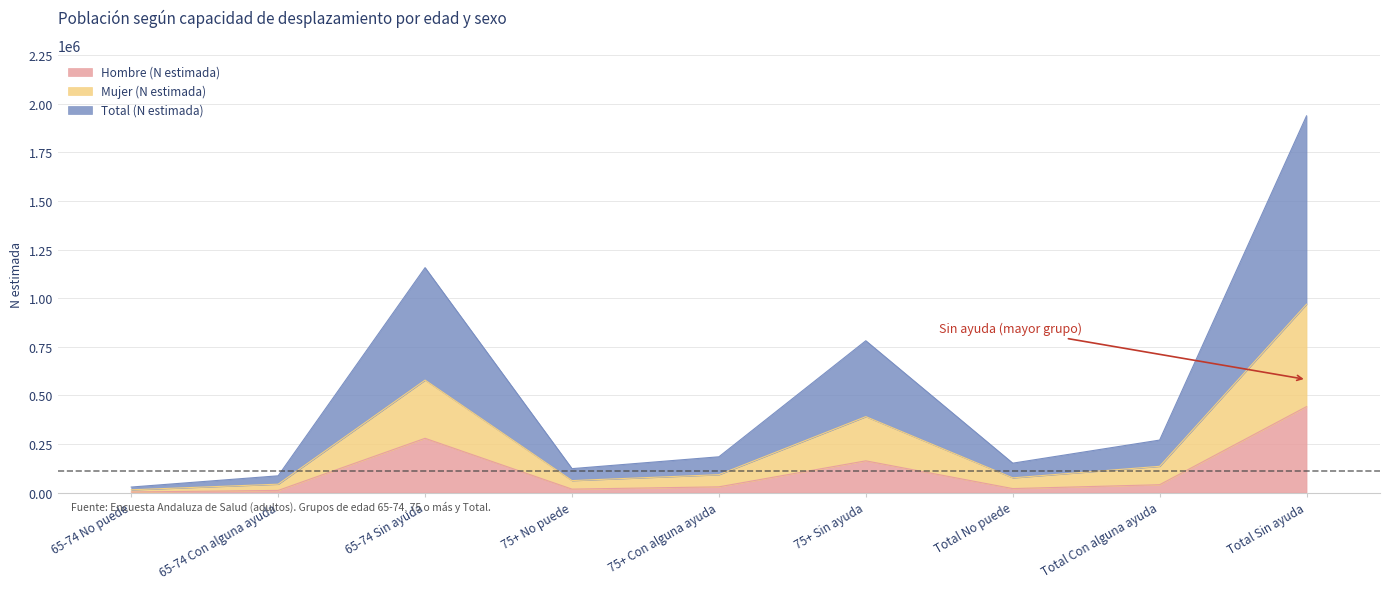

How many lines are shown in the chart?

3